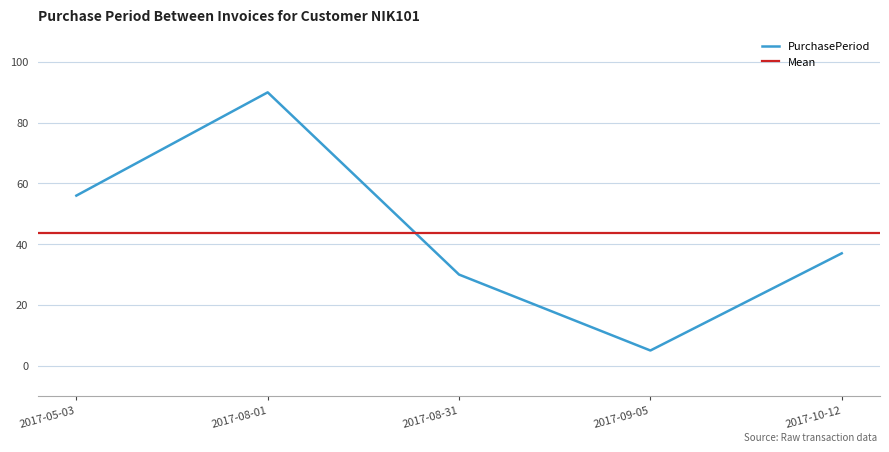

How many interior local valleys (lower than both neighbors) does the data have?

1